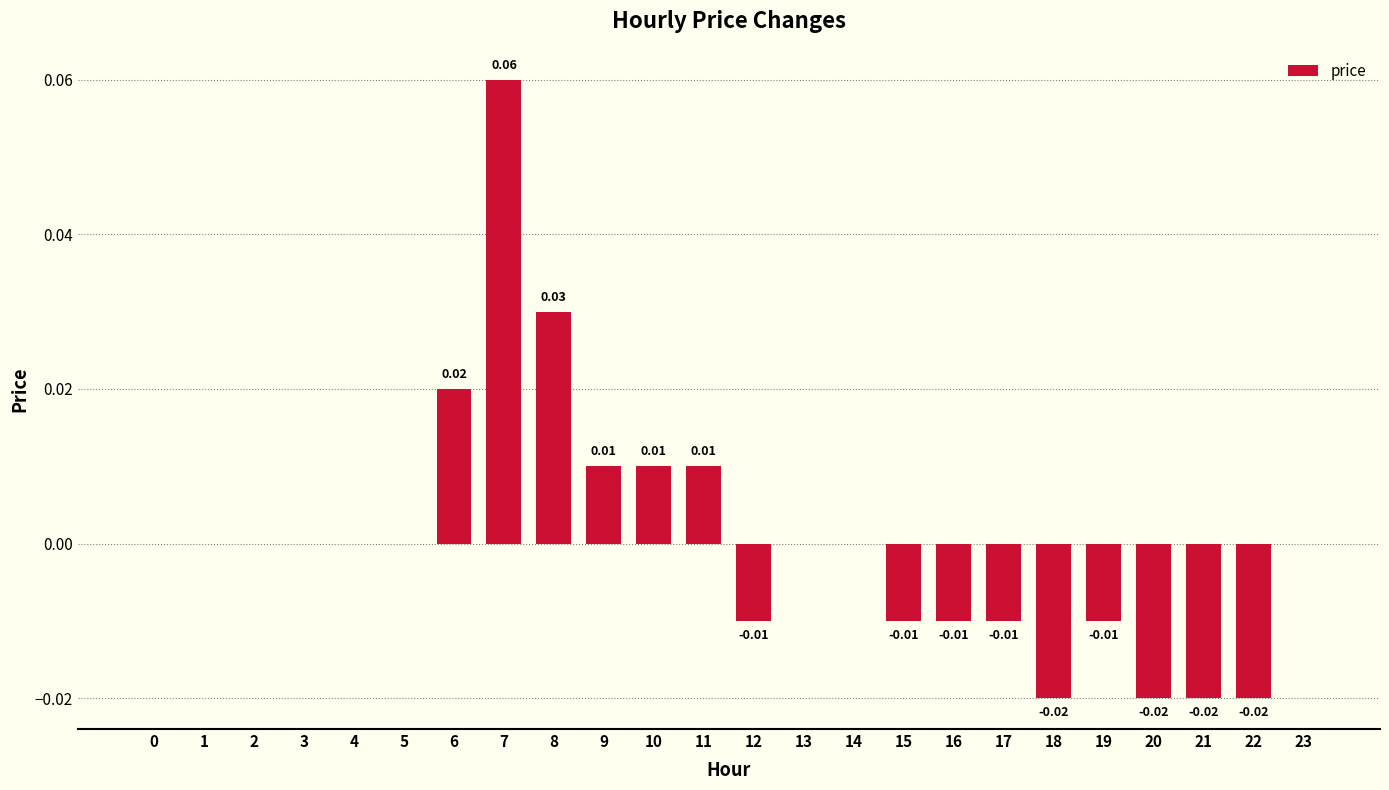

Between 9 and 5, which is larger?

9